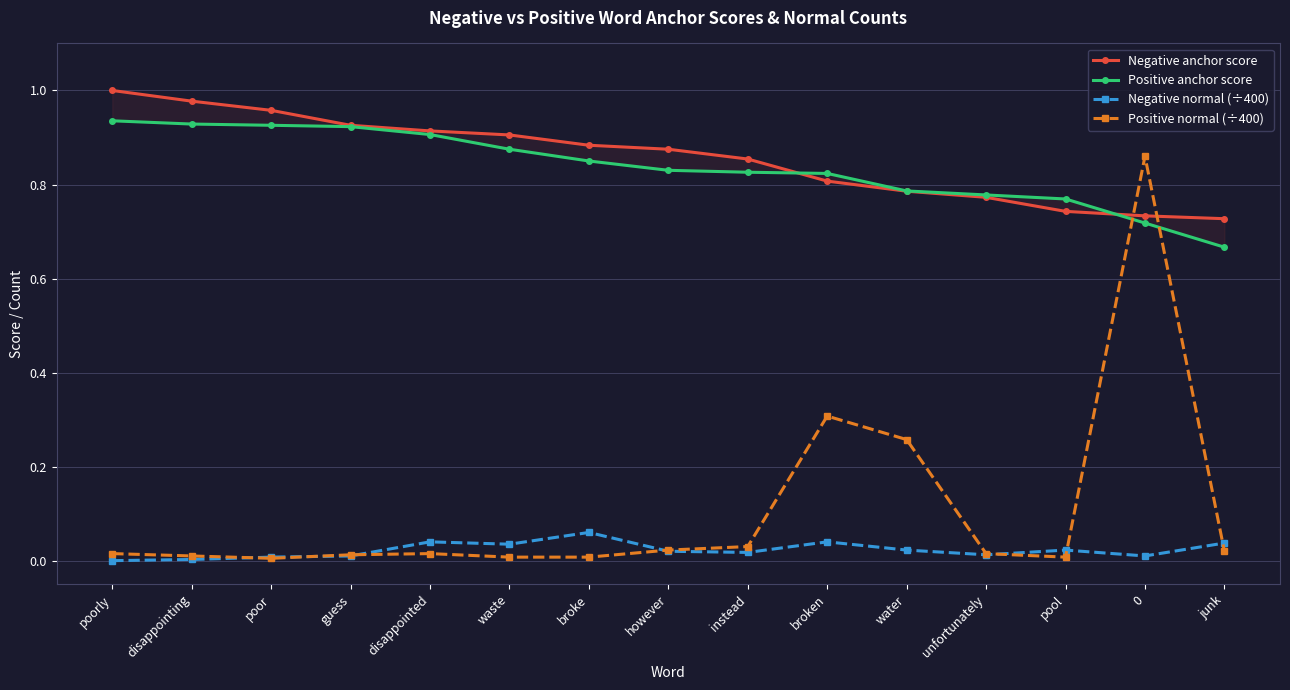

How many values in the Negative normal (÷400) series exceed 0?

14